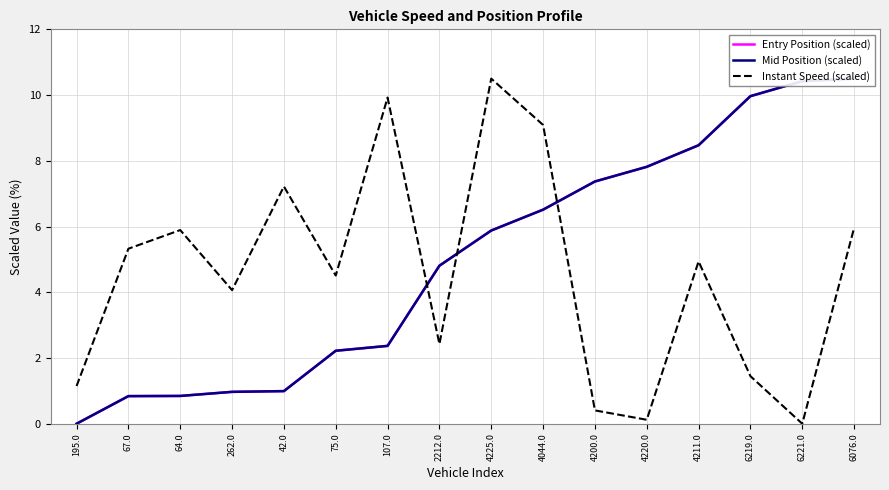

How many values in the Entry Position (scaled) series are below 5?

8